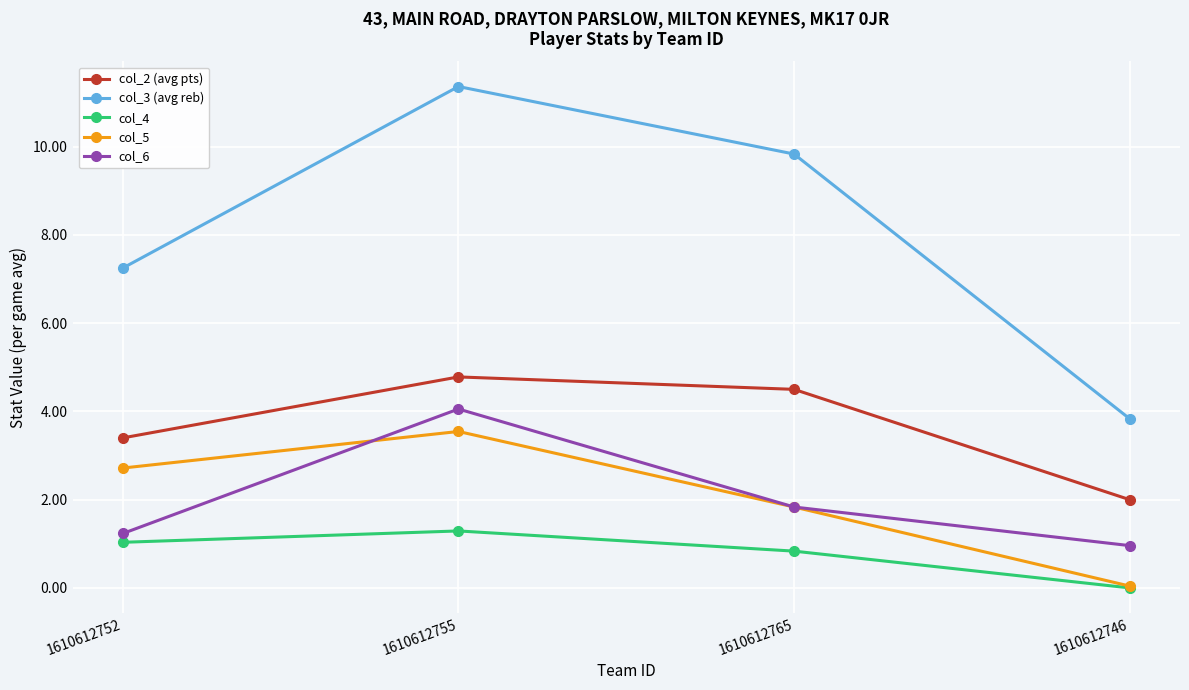

How many data points in col_6 are above 1?

3